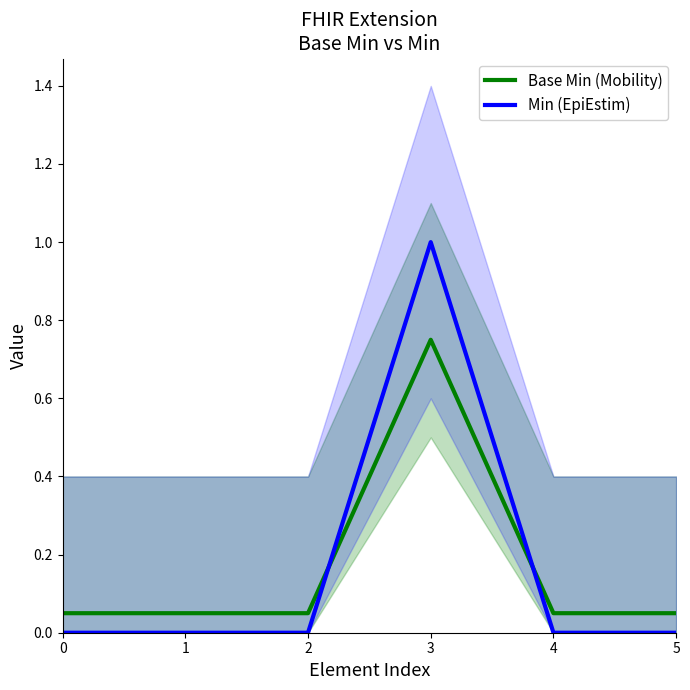

Rank the series at 4 from lowest to highest value.

Min (EpiEstim), Base Min (Mobility)